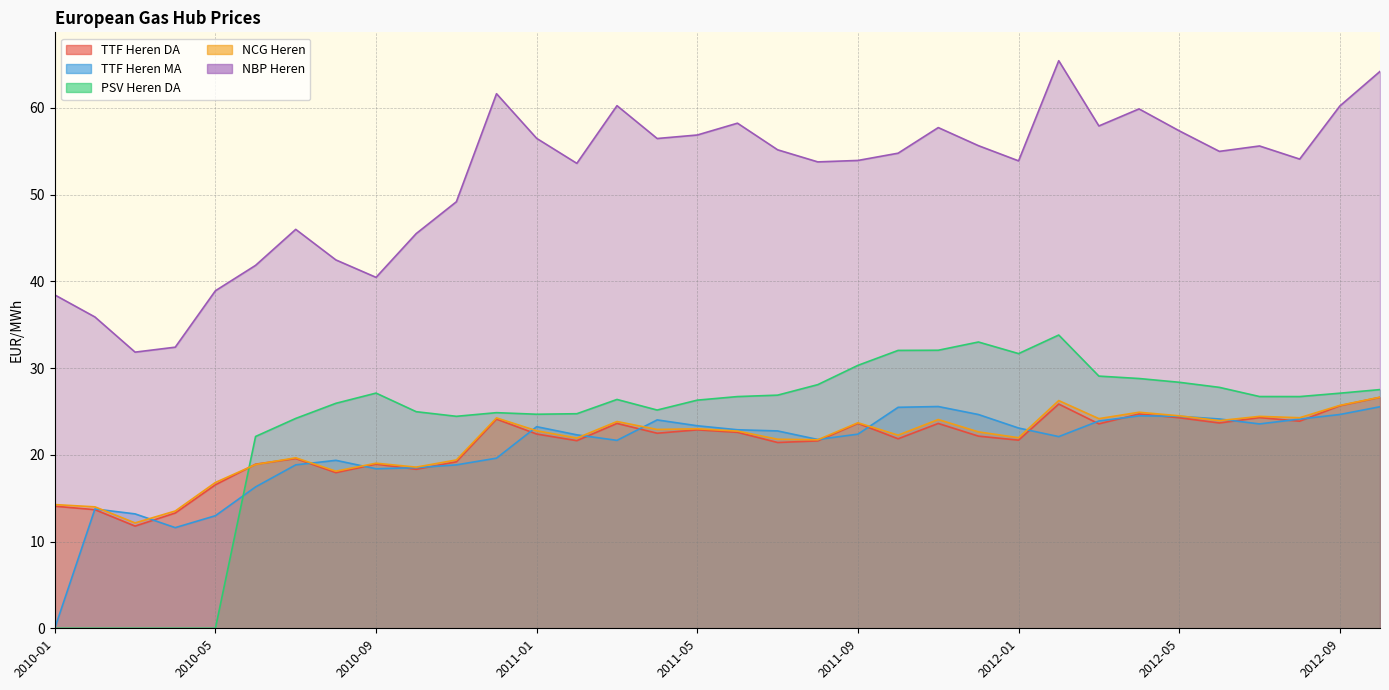

Which series has the widest spread of values?

PSV Heren DA